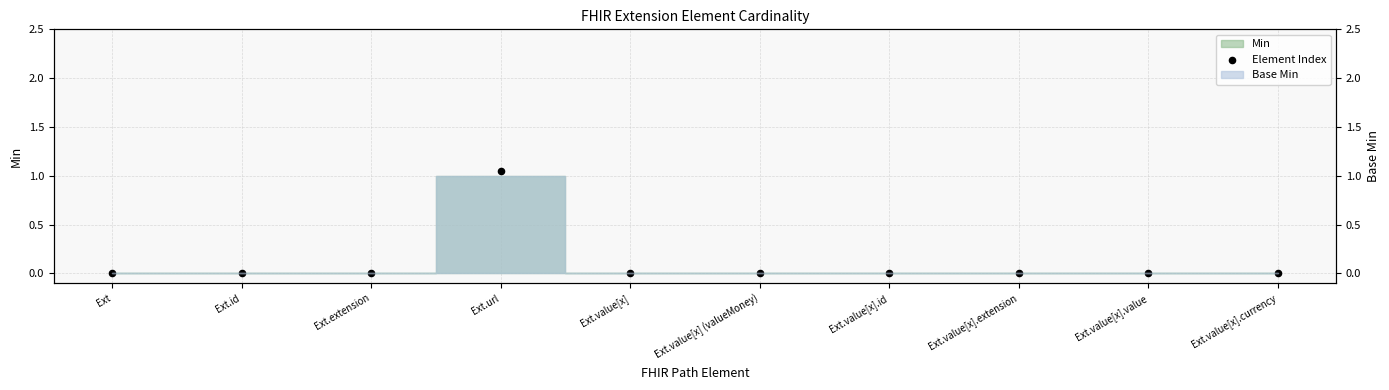

Between Ext.value[x] (valueMoney) and Ext.value[x].currency, which is larger?

Ext.value[x] (valueMoney)